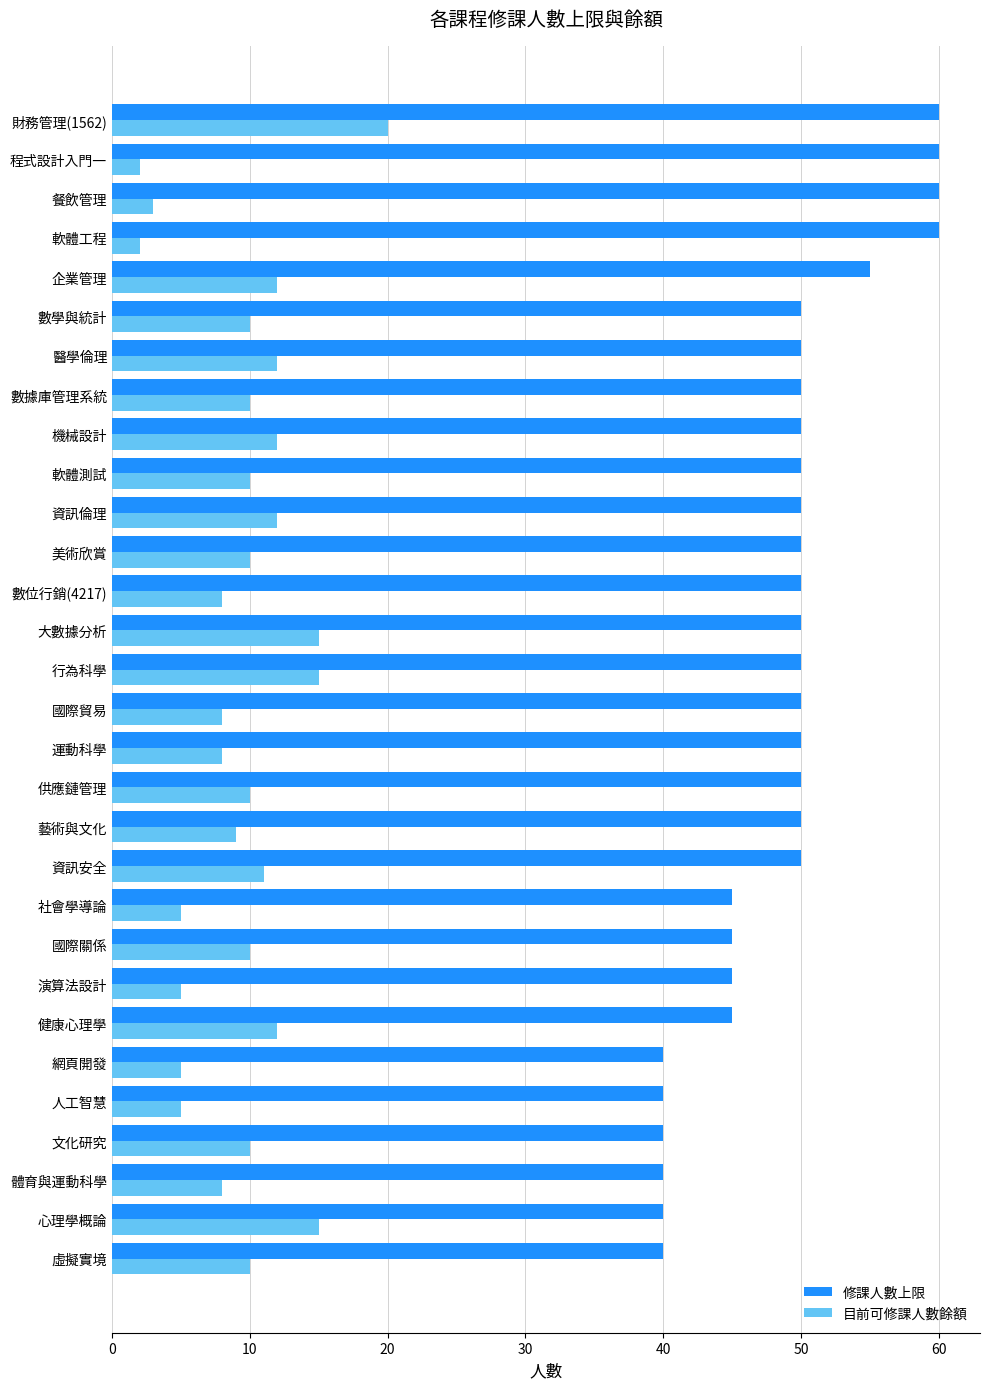

Is it true that 目前可修課人數餘額 equals 8 at 心理學概論?

False